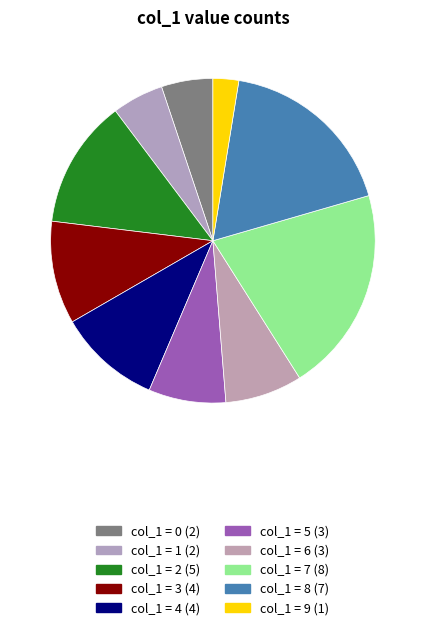

Count the number of slices in the pie.

10